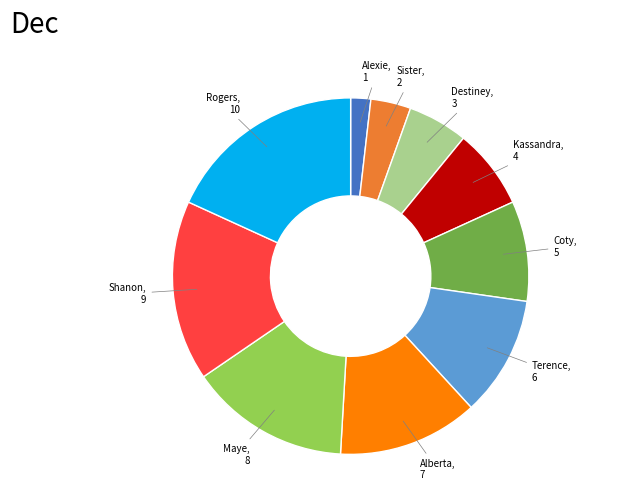

Is Maye the majority of the pie?

No